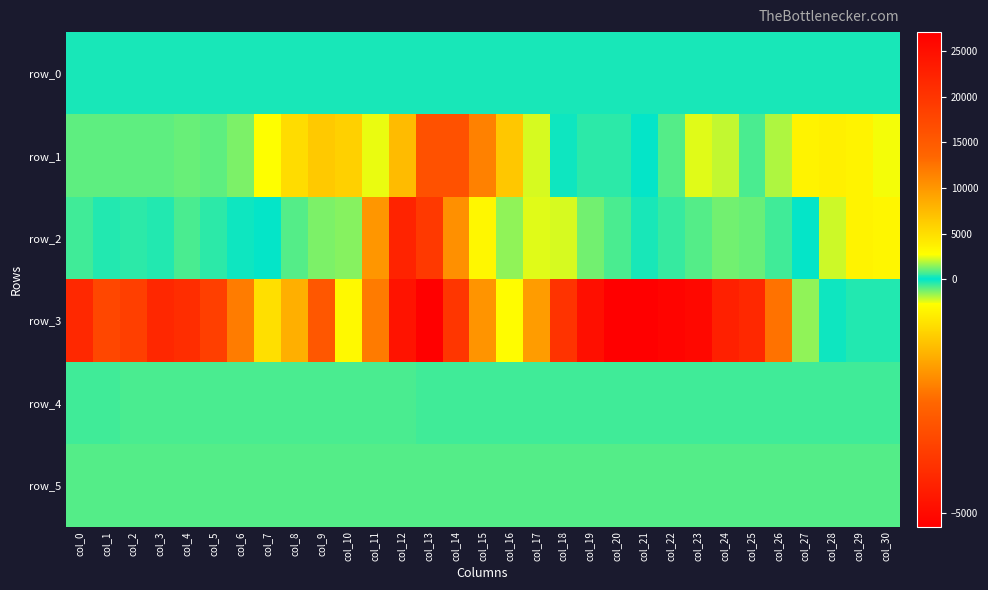

How many values in row_1 are below zero?

15